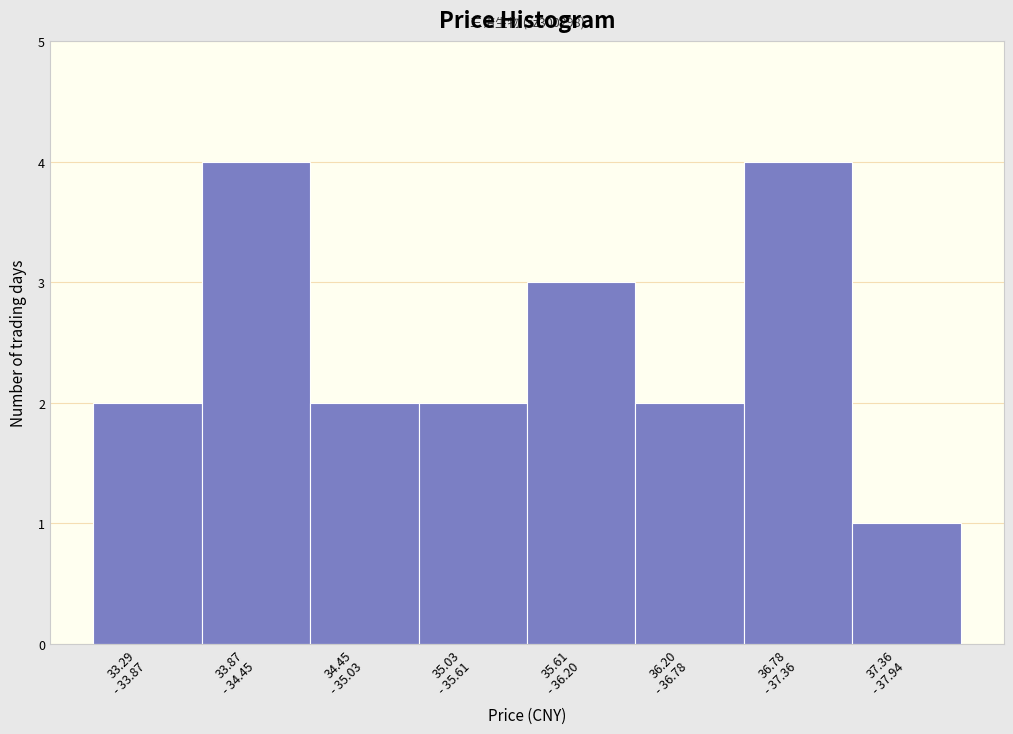

Reading left to right, what are all the values shown in this chart?

2	4	2	2	3	2	4	1